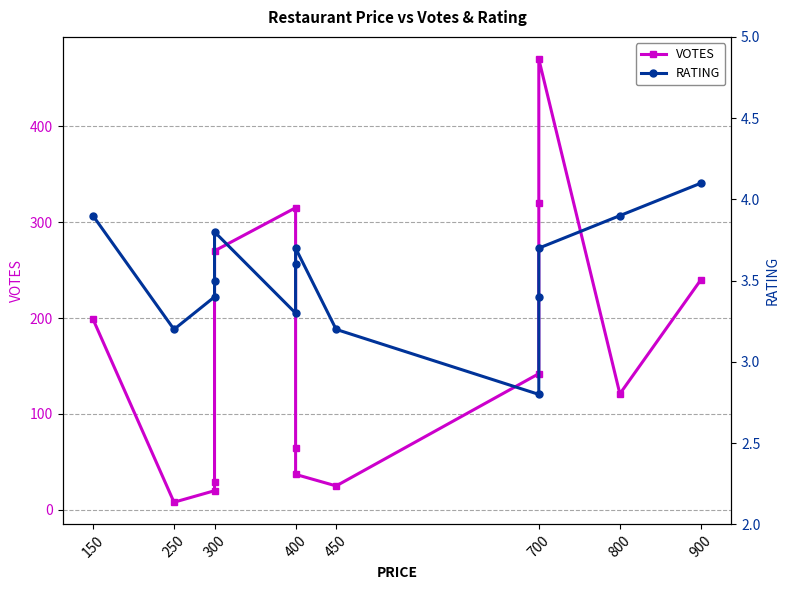

The value of VOTES at 900 is 240.0. True or false?

True